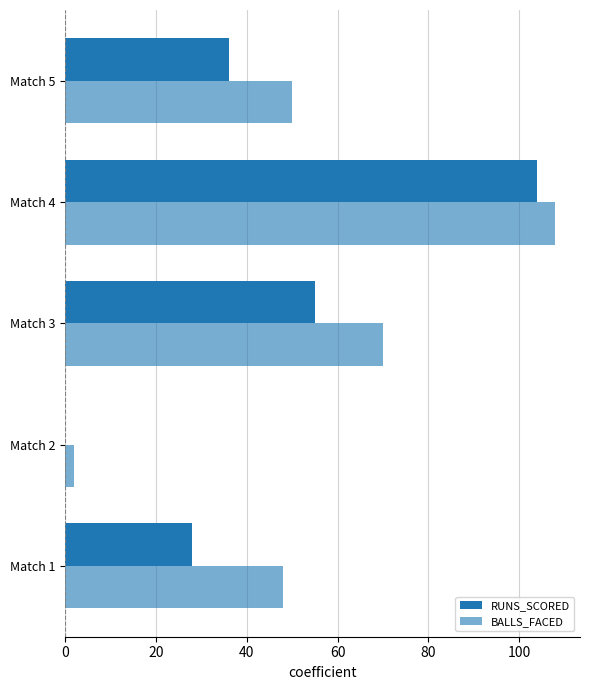

Count the number of categories in the chart.

5